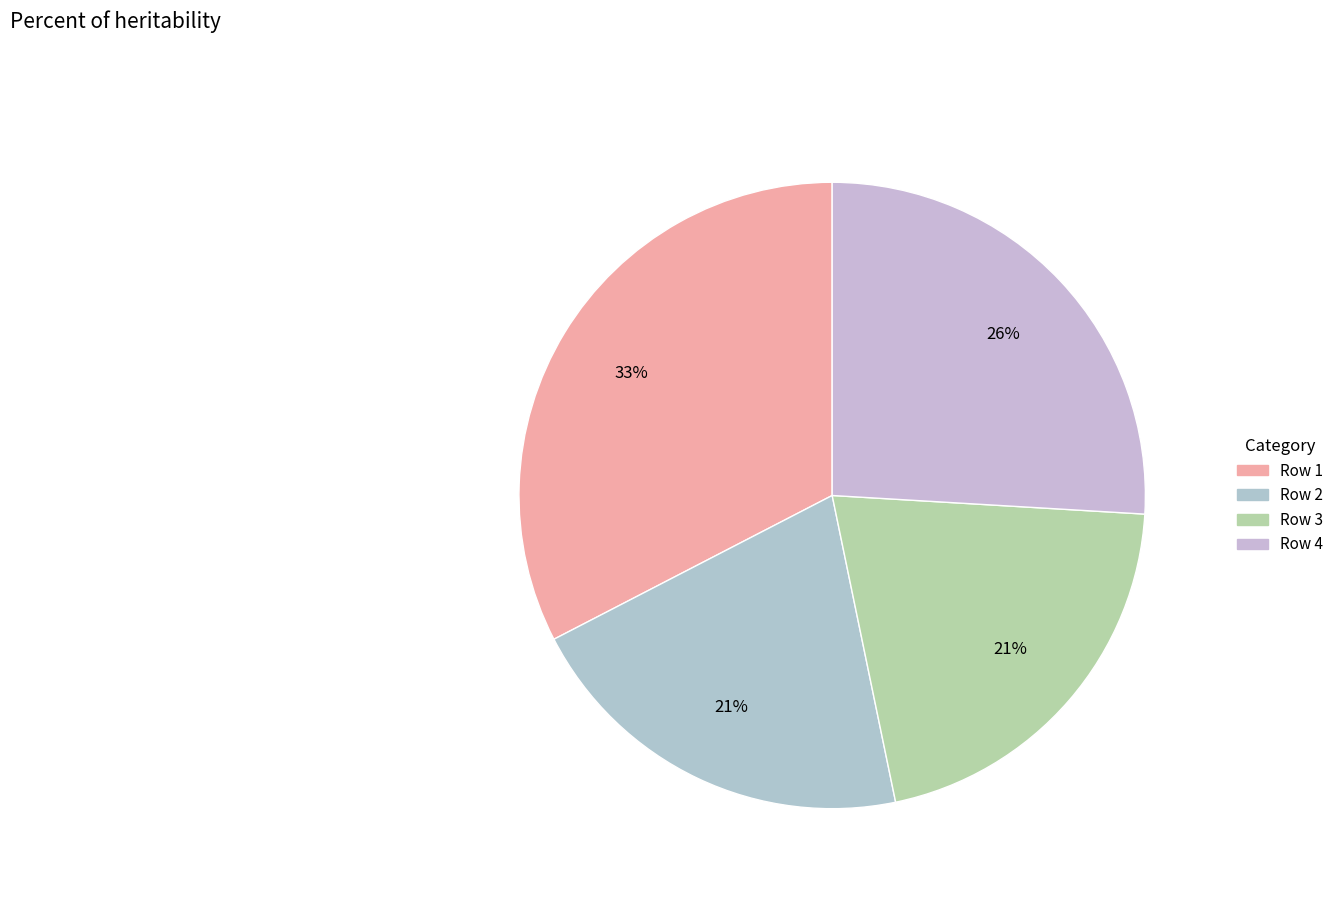

Is it true that Row 2 is 21% of the pie?

True